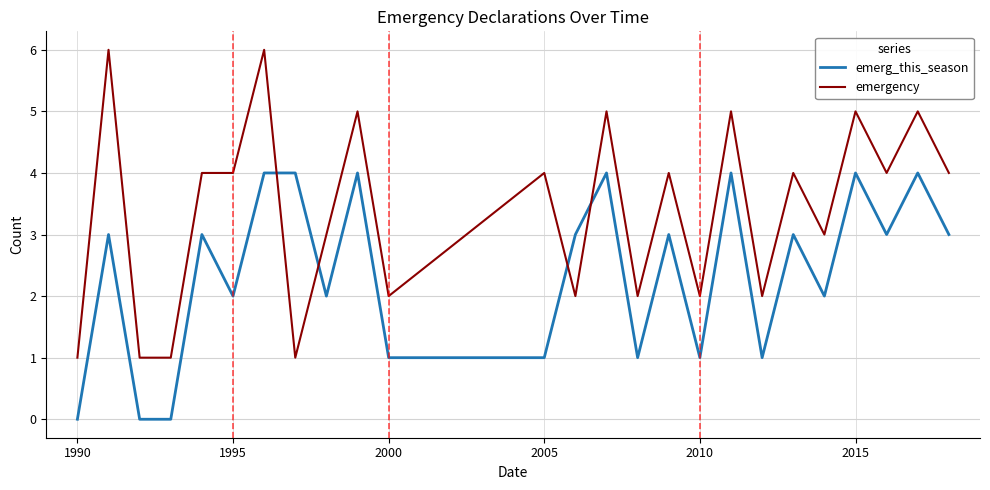

Which series has the largest range (max minus min)?

emergency